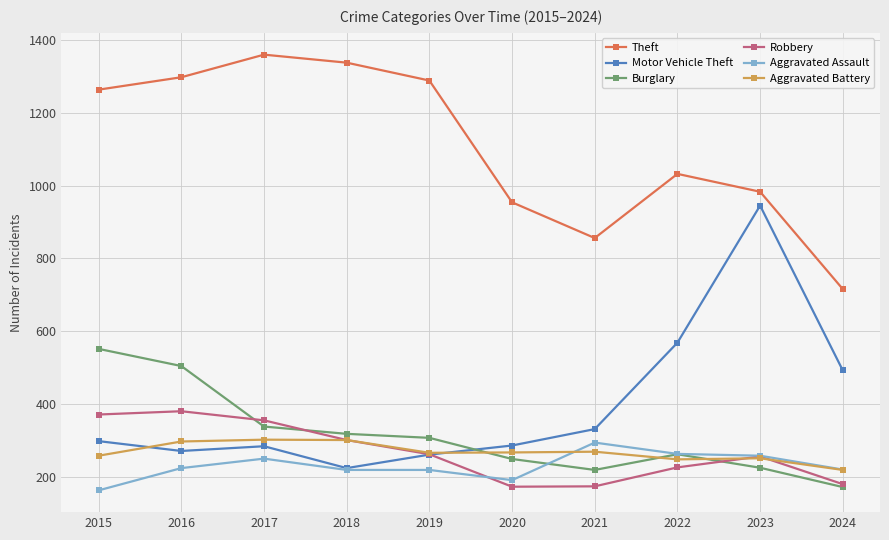

Which series has the largest range (max minus min)?

Motor Vehicle Theft